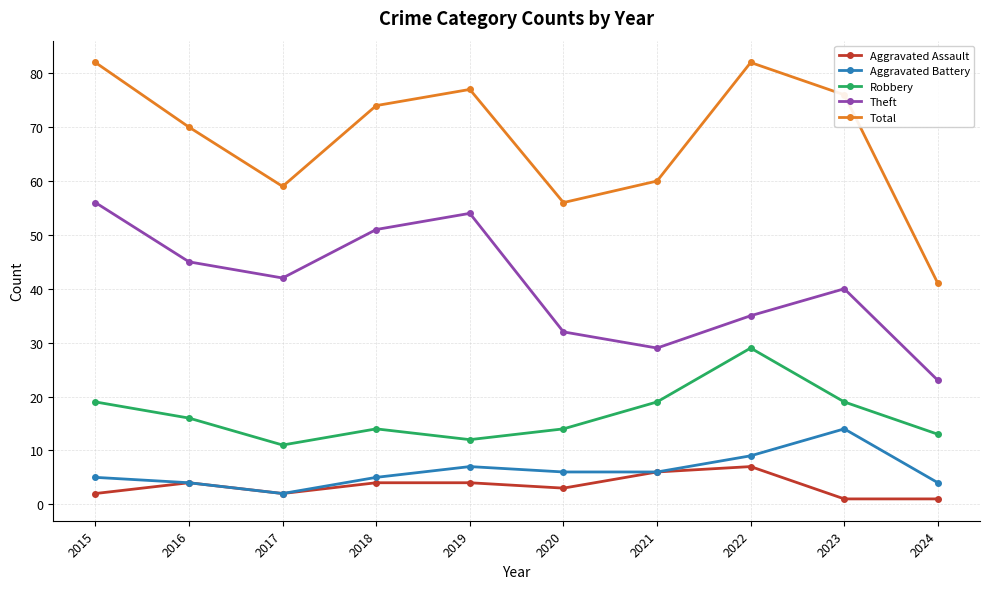

Which series has the widest spread of values?

Total